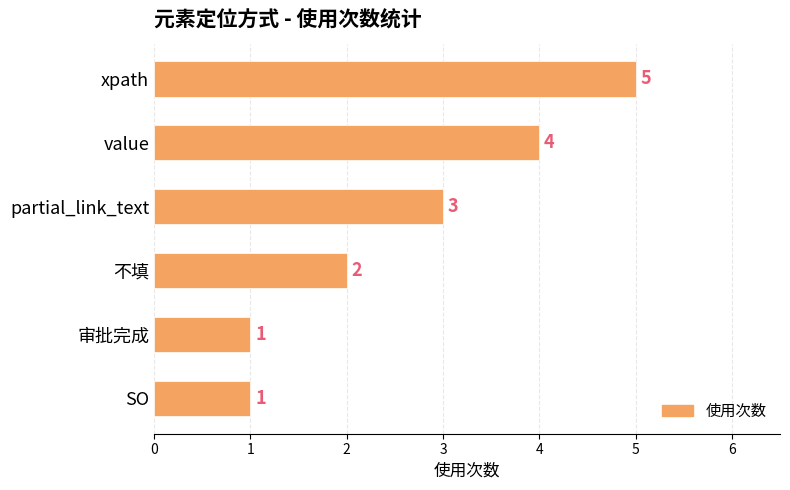

Reading top to bottom, what are all the values shown in this chart?

xpath=5	value=4	partial_link_text=3	不填=2	审批完成=1	SO=1